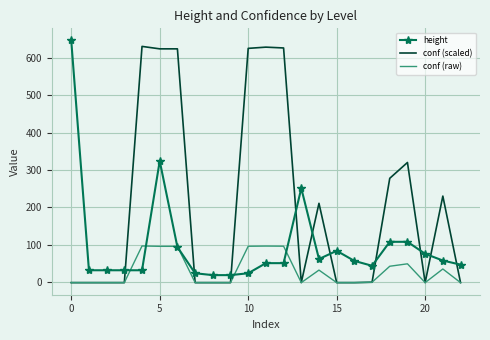

What is the greatest value displayed?

646.0